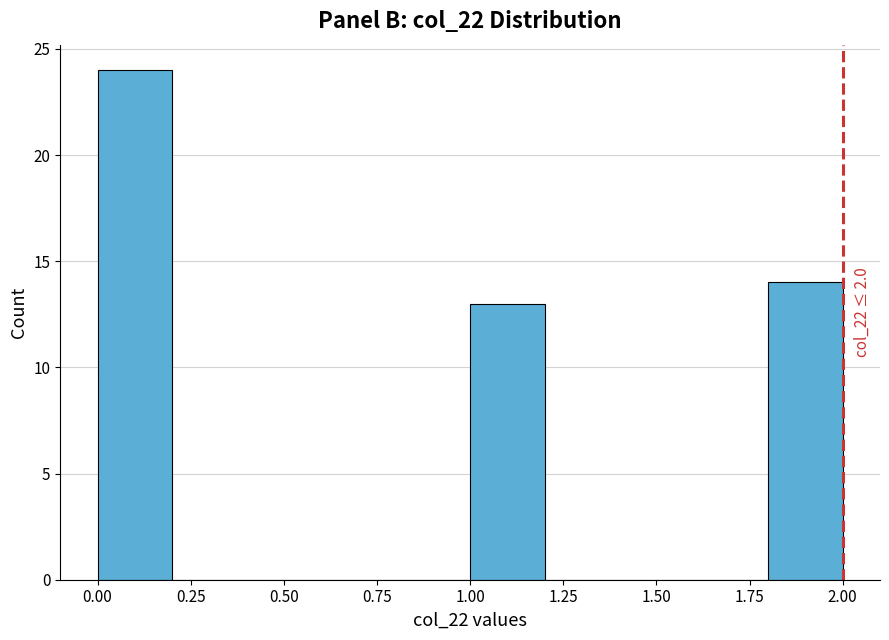

Over which range of the x-axis is the bar tallest?

0.0 to 0.2